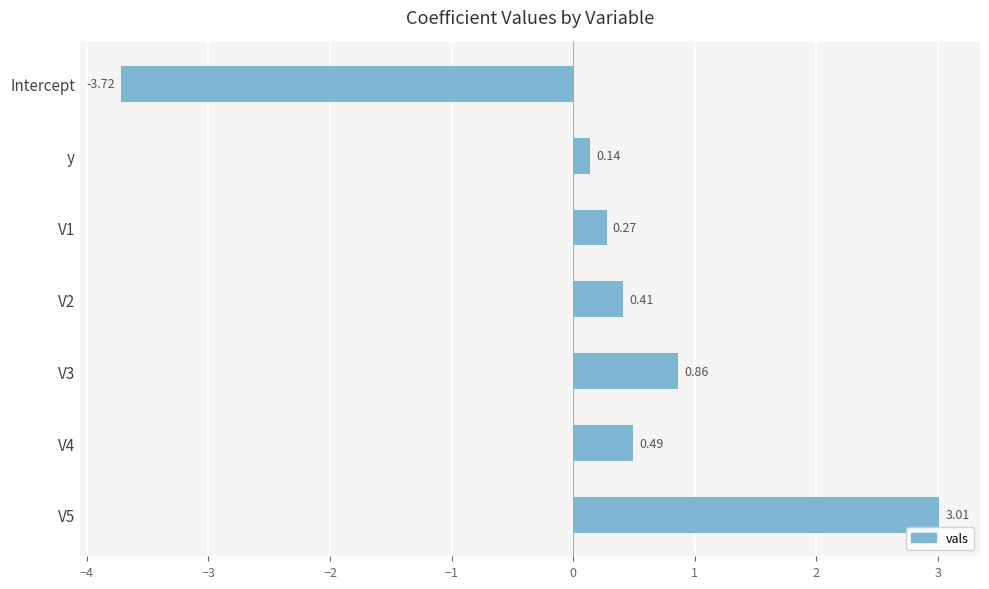

What is the greatest value displayed?

3.0